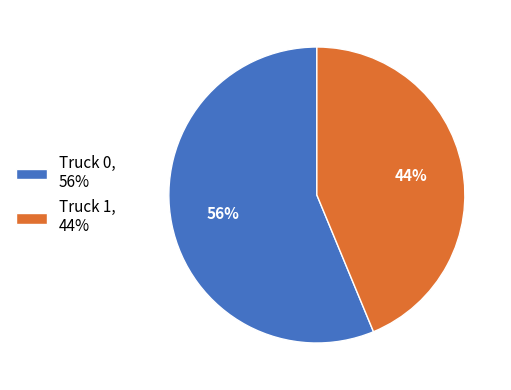

To the nearest percent, what is the combined percentage of Truck 1 and Truck 0?

100%